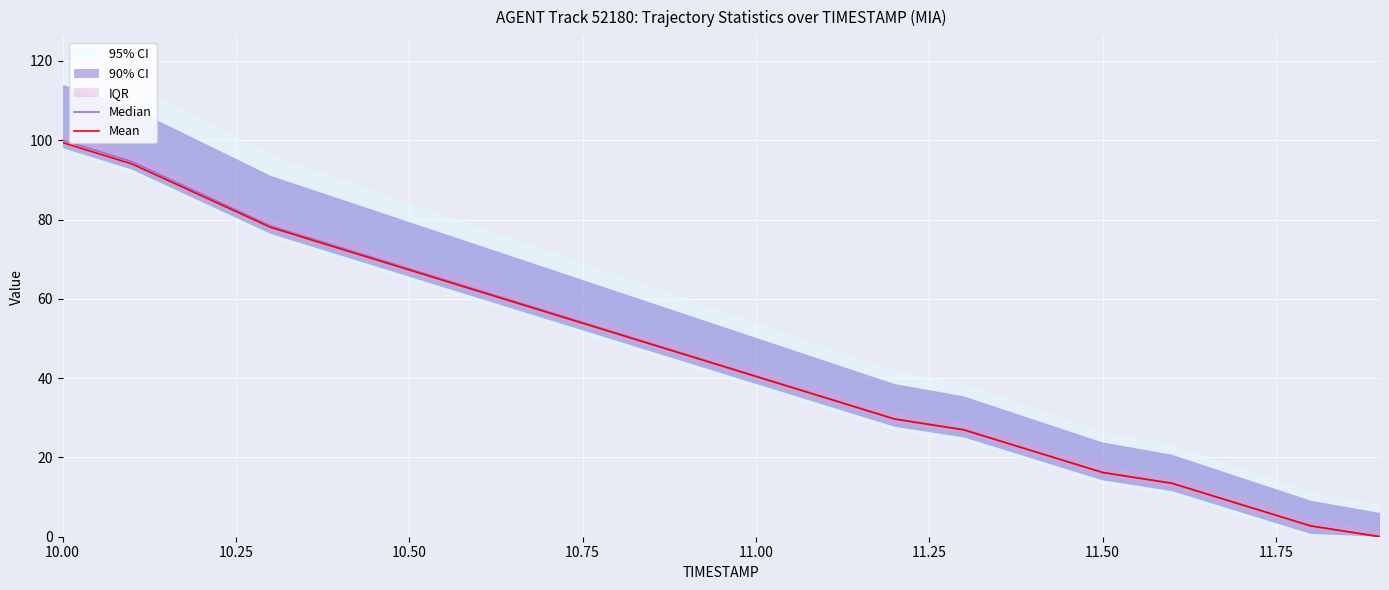

What is the difference between the maximum and minimum values in the Median series?

100.0